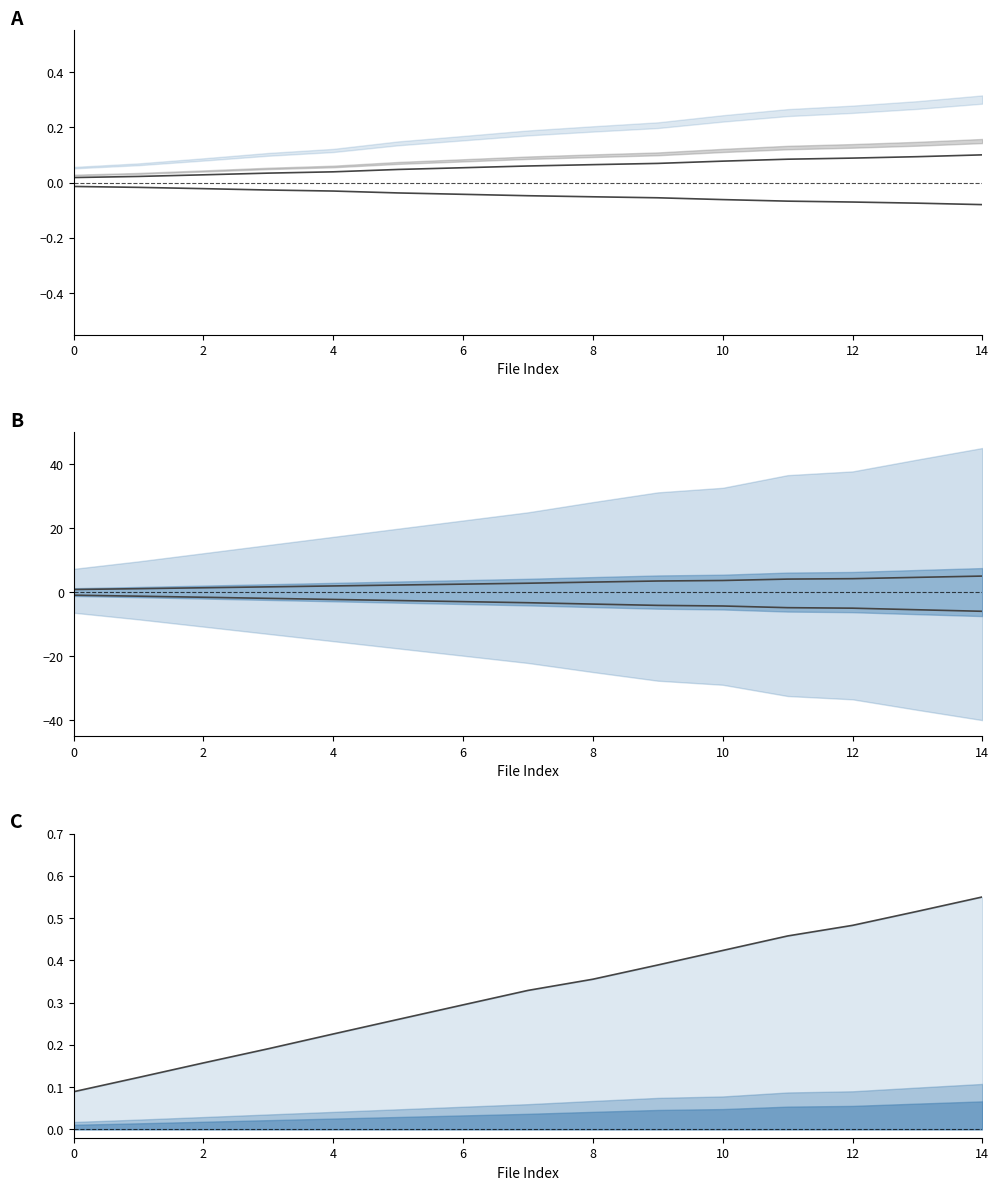

Count the Py_10Batches values in the range 0 to 1.

15